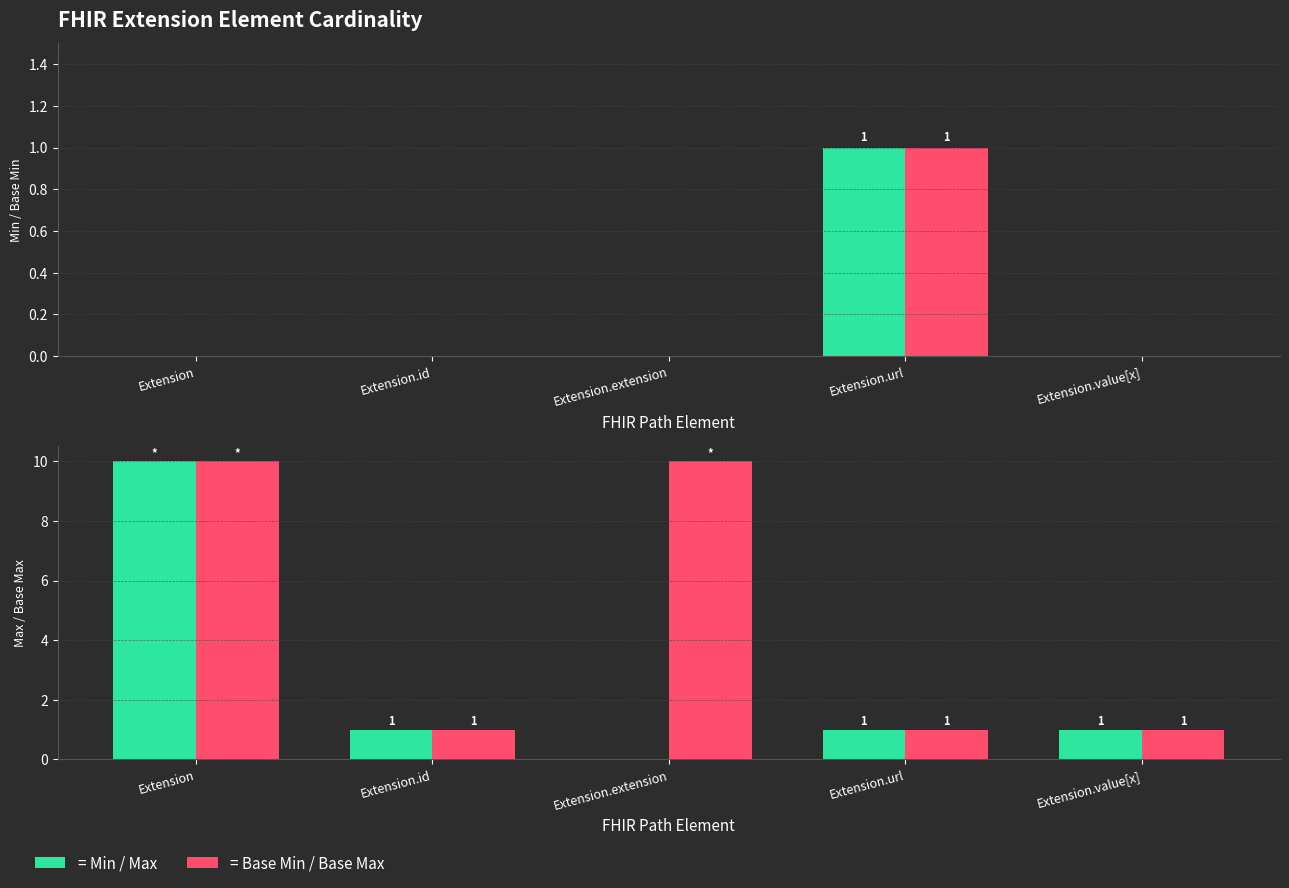

Count the Base Min values in the range 0 to 1.

5